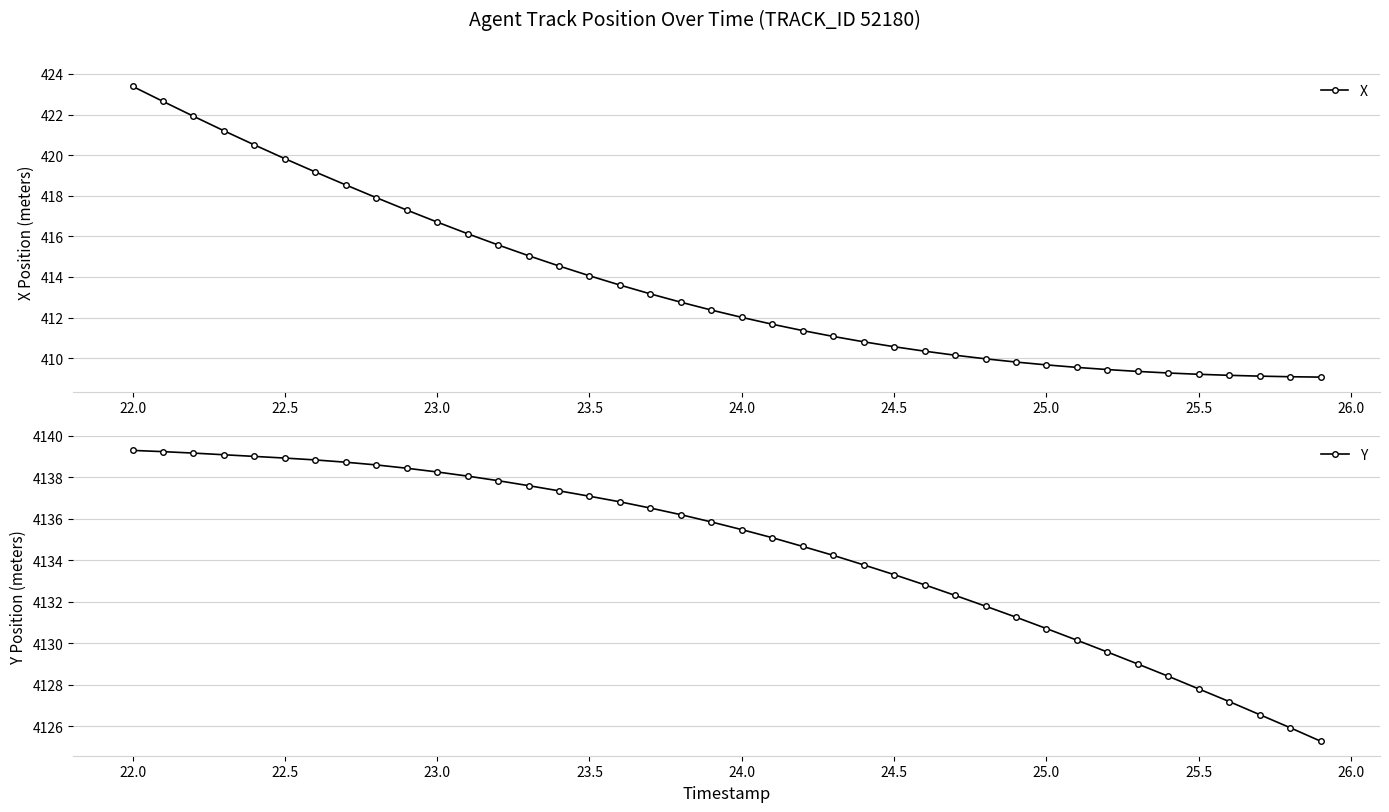

List the series in order of their overall mean, highest first.

Y, X